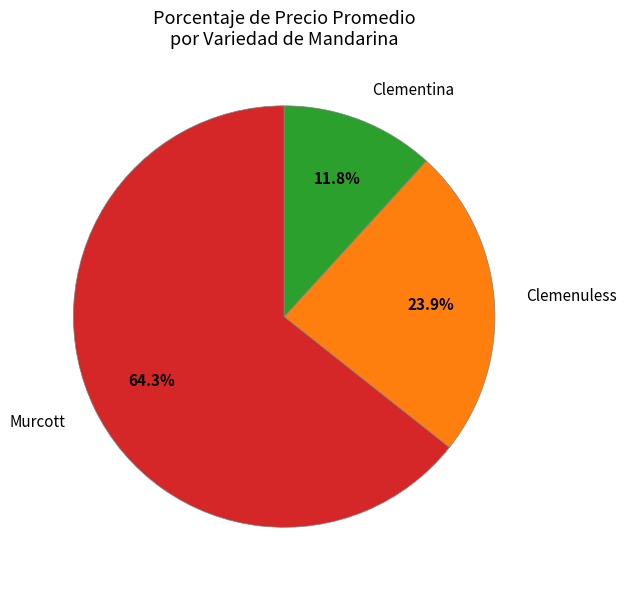

What is the ratio of the value at Clementina to the value at Clemenuless?

0.5